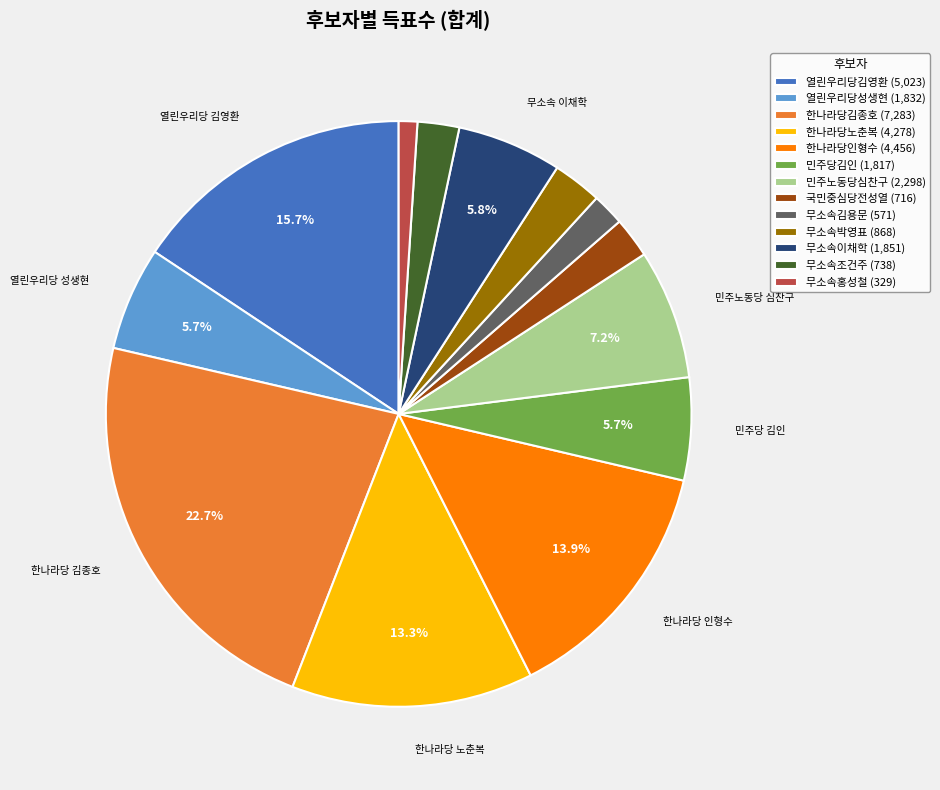

Which category has the biggest portion of the pie?

한나라당김종호